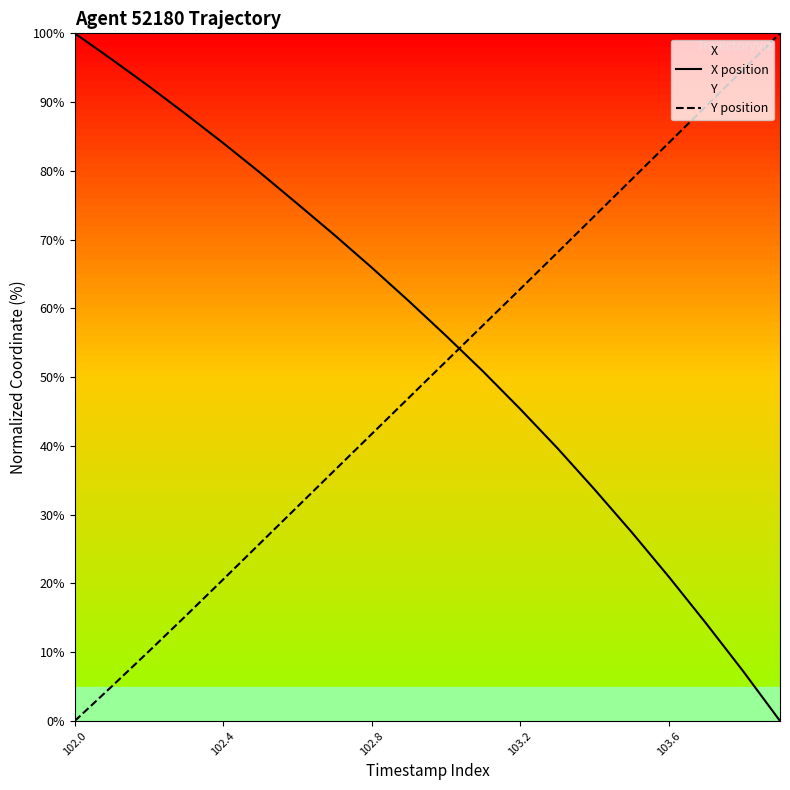

How many positive values does the X position series have?

19